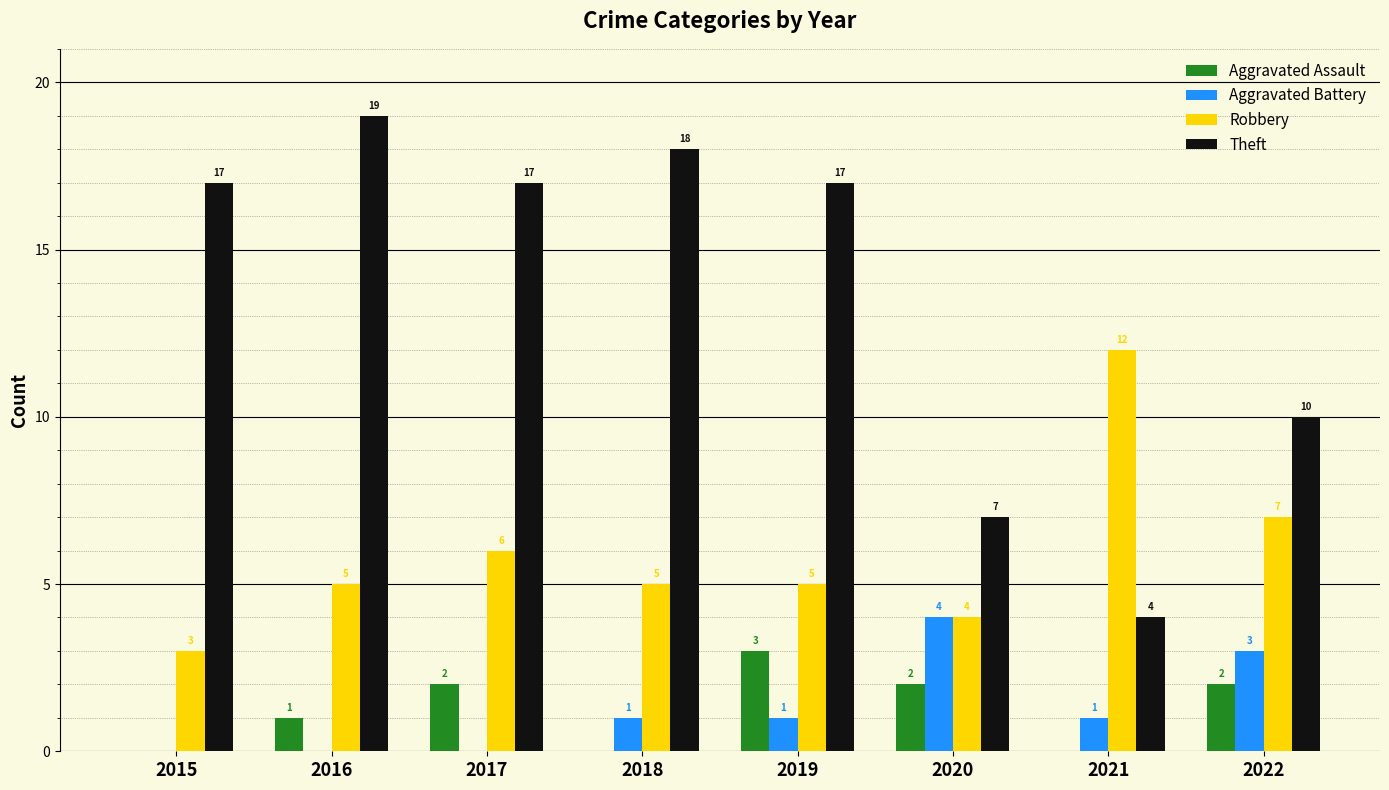

Is it true that Aggravated Battery equals 1 at 2018?

True